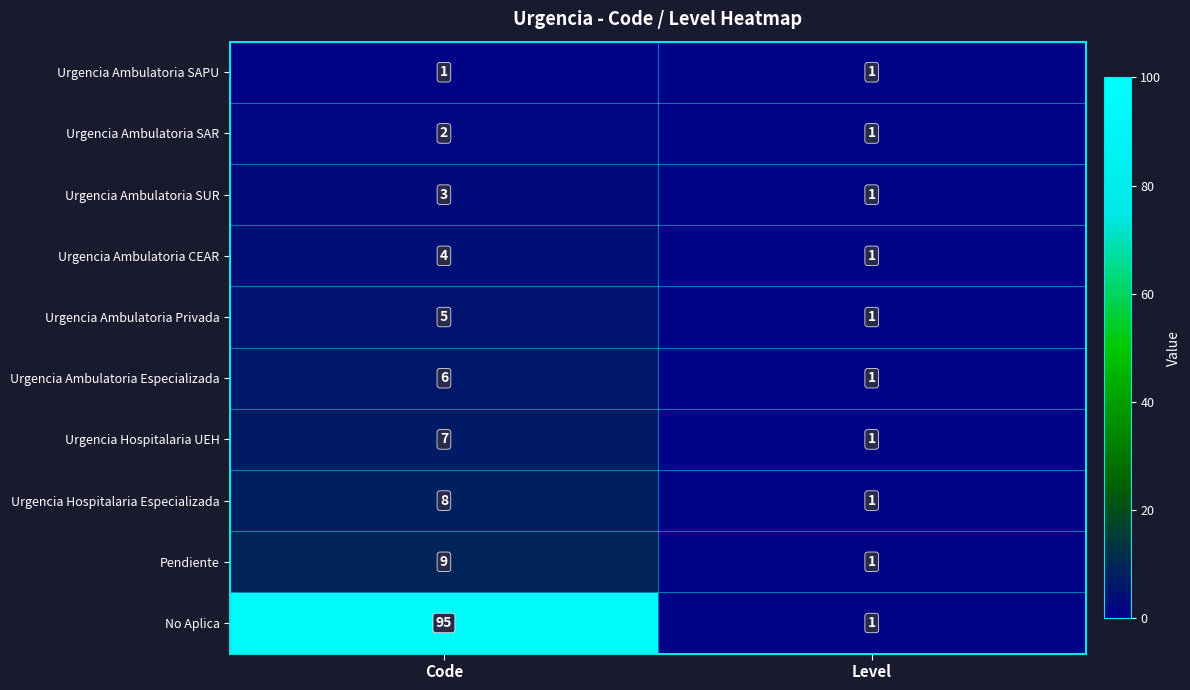

Rank the series by their maximum value, from highest to lowest.

No Aplica, Pendiente, Urgencia Hospitalaria Especializada, Urgencia Hospitalaria UEH, Urgencia Ambulatoria Especializada, Urgencia Ambulatoria Privada, Urgencia Ambulatoria CEAR, Urgencia Ambulatoria SUR, Urgencia Ambulatoria SAR, Urgencia Ambulatoria SAPU